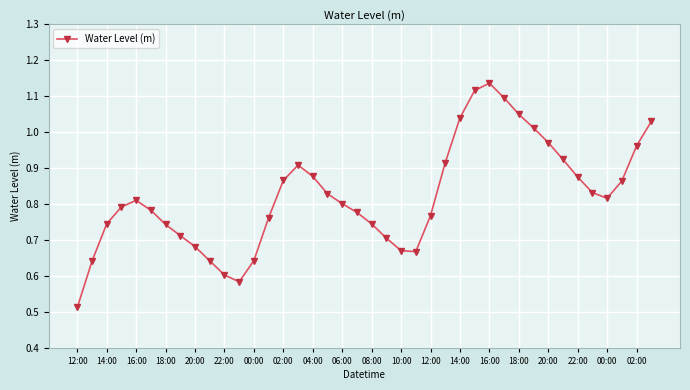

How many points are lower than both their immediate neighbors (excluding endpoints)?

3